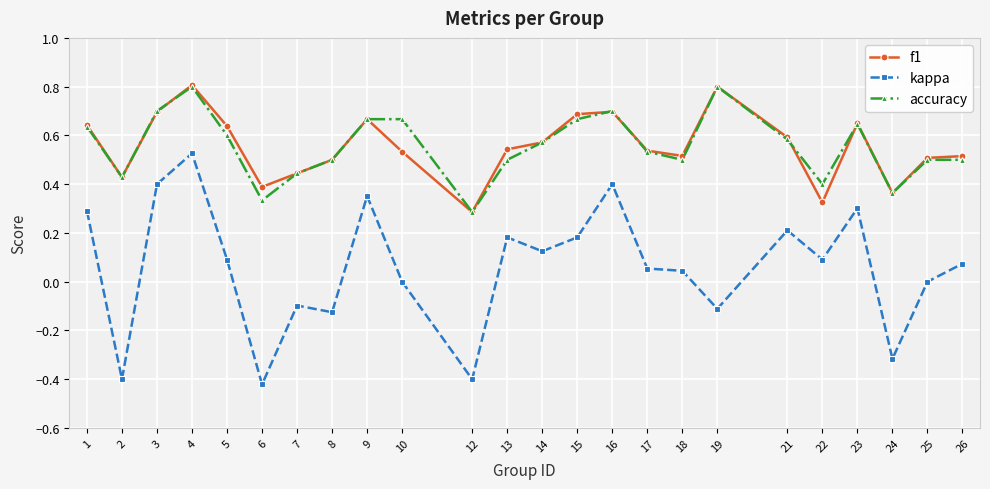

True or false: accuracy has a value of 0.3 at 23.

False